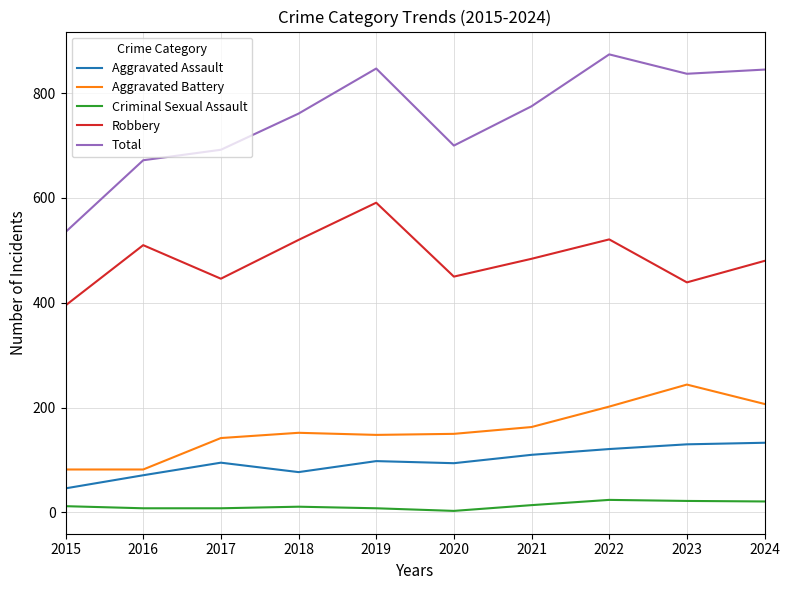

True or false: Robbery has more than 1 interior local peaks.

True